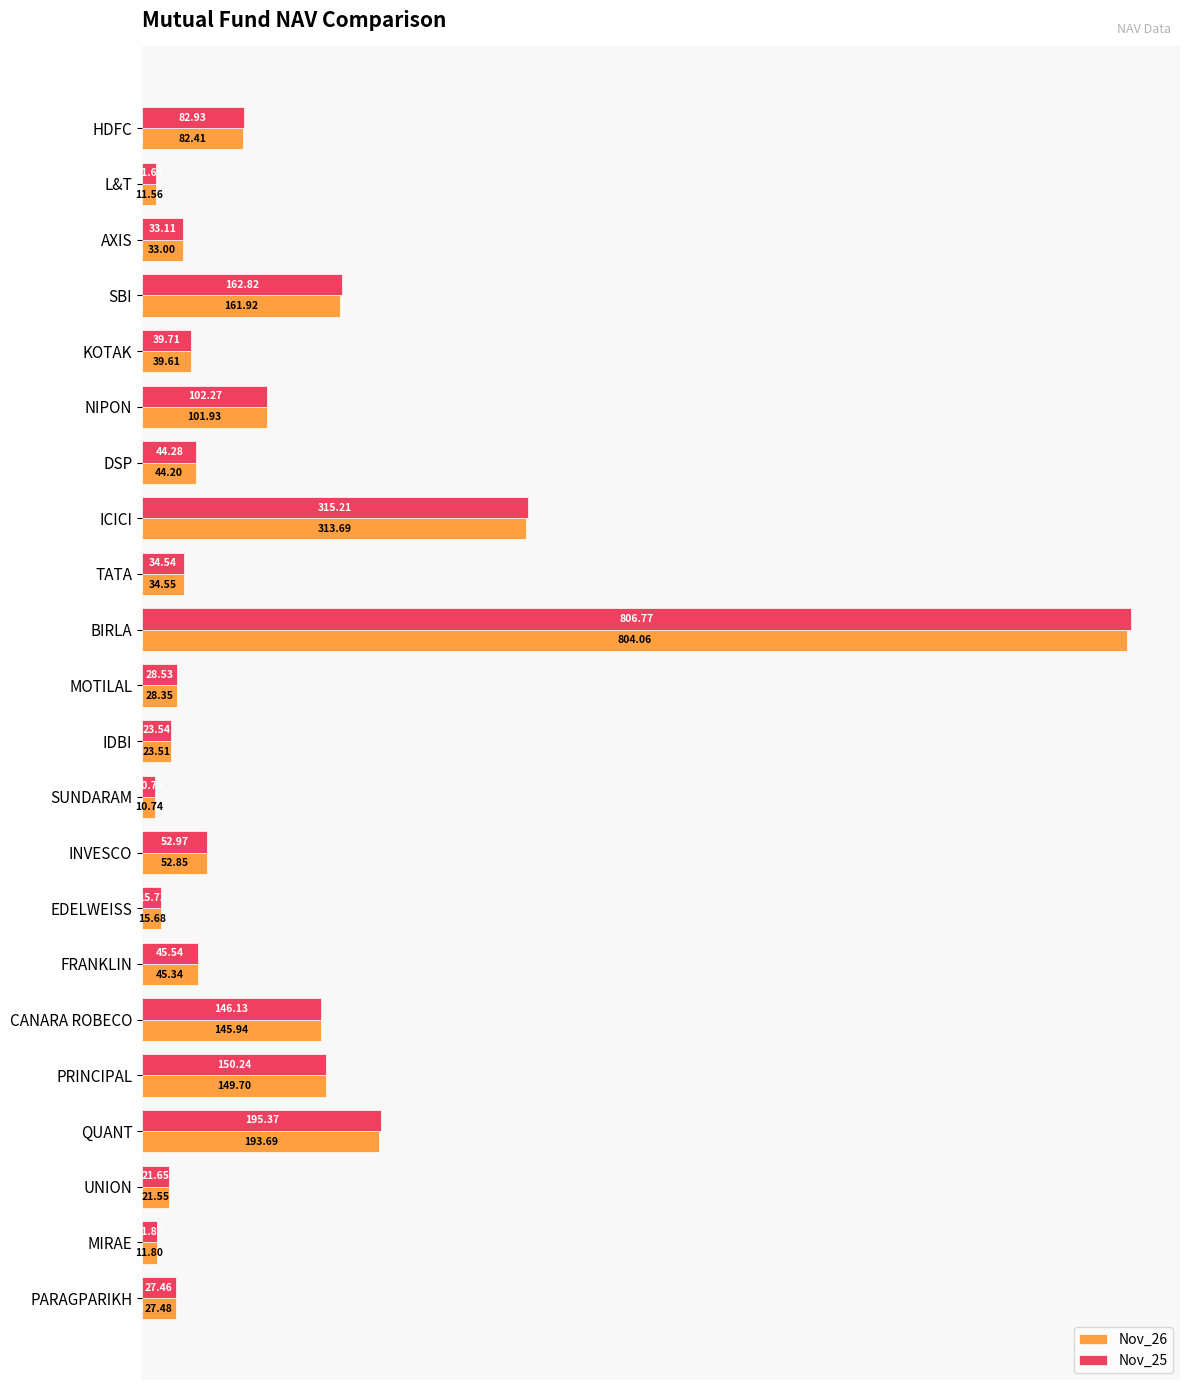

What is the average value of the Nov_26 series?

107.0